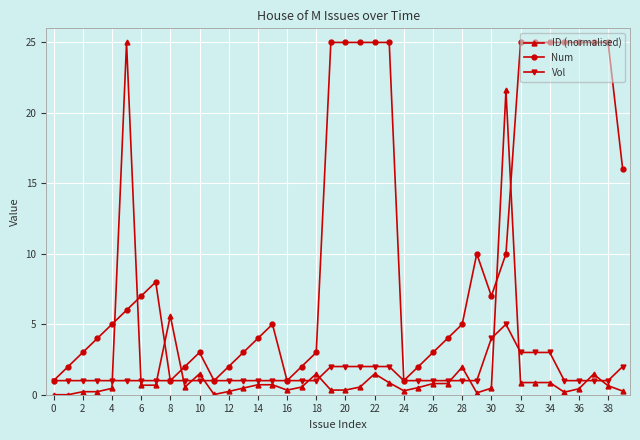

Which series has the largest total across all categories?

Num